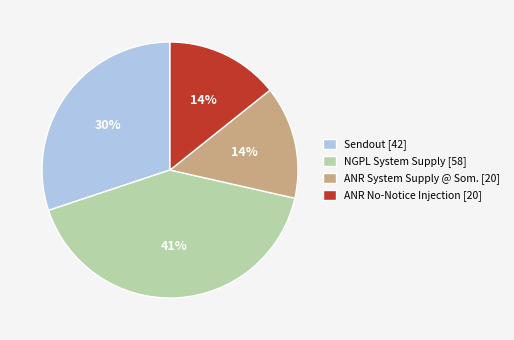

What percentage is the ANR System Supply @ Som. slice, to the nearest percent?

14%